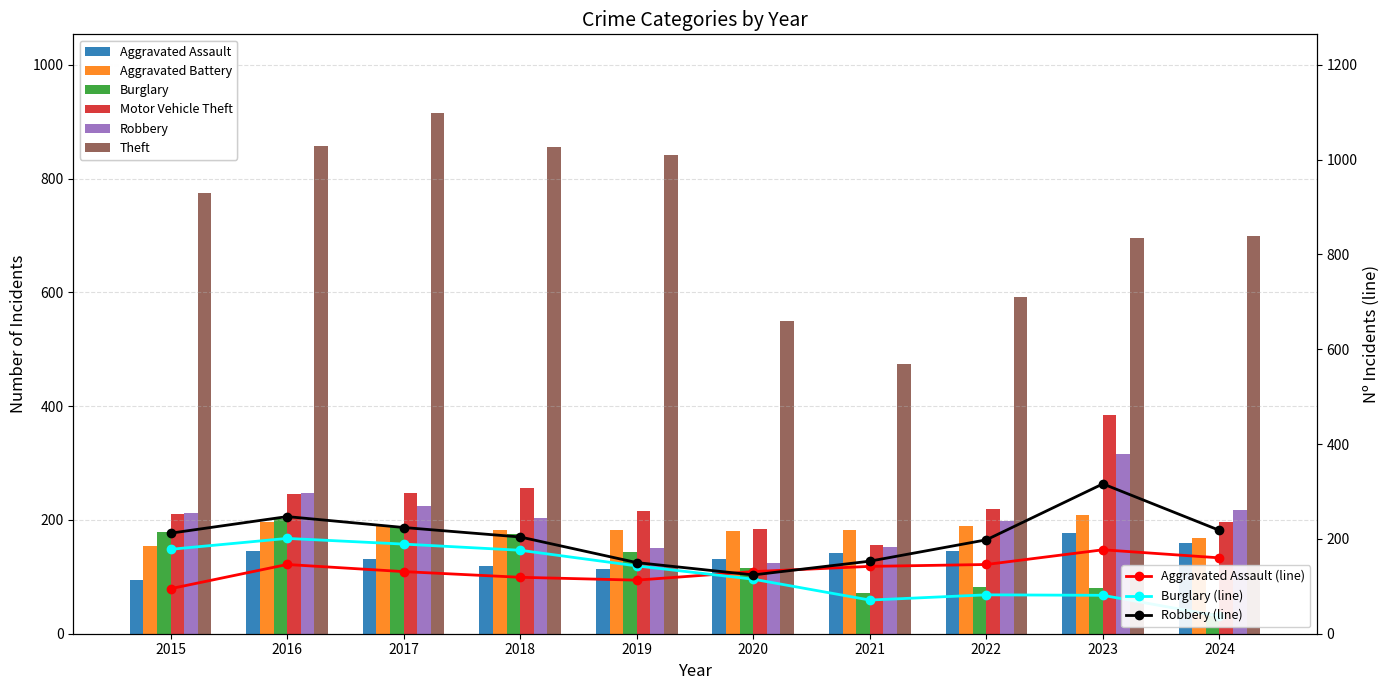

At which label does Aggravated Battery reach its minimum?

2015